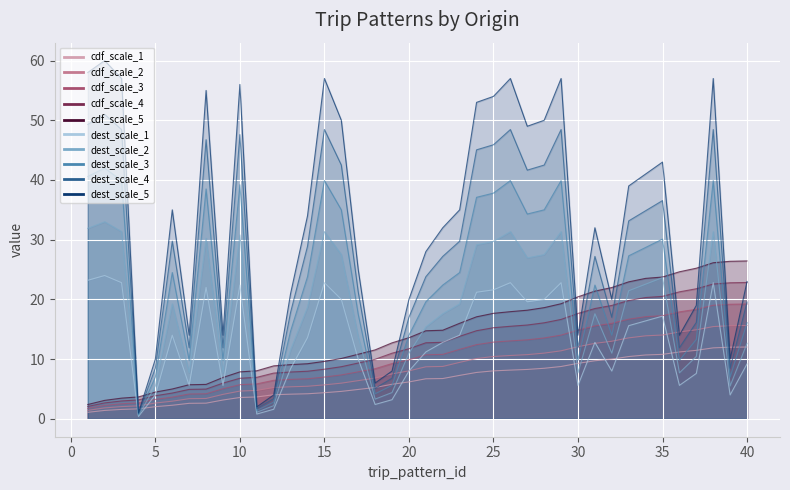

Where does the trip_pattern_id series first go above 10?

20